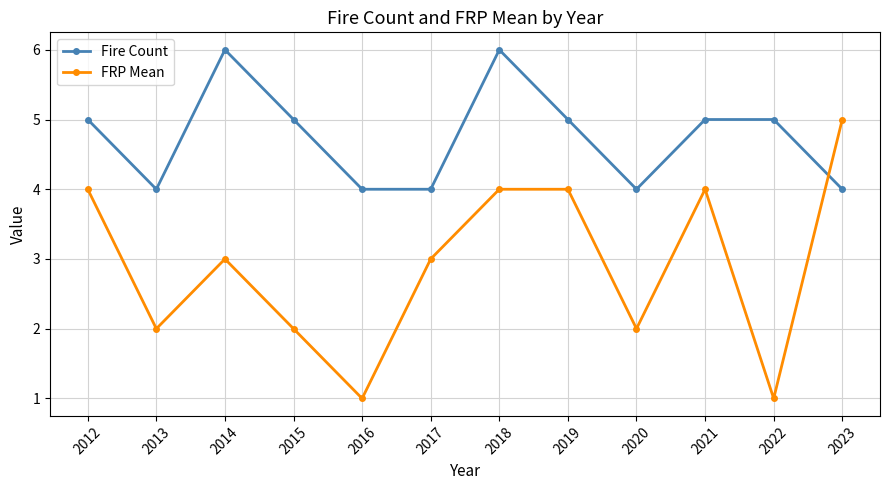

What is the difference between the second highest and minimum values in the Fire Count series?

2